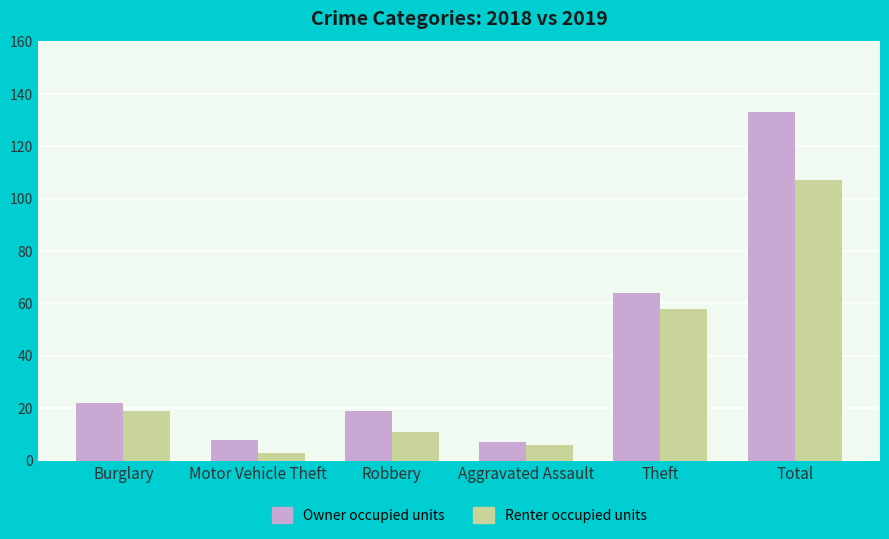

Which series has the widest spread of values?

Owner occupied units